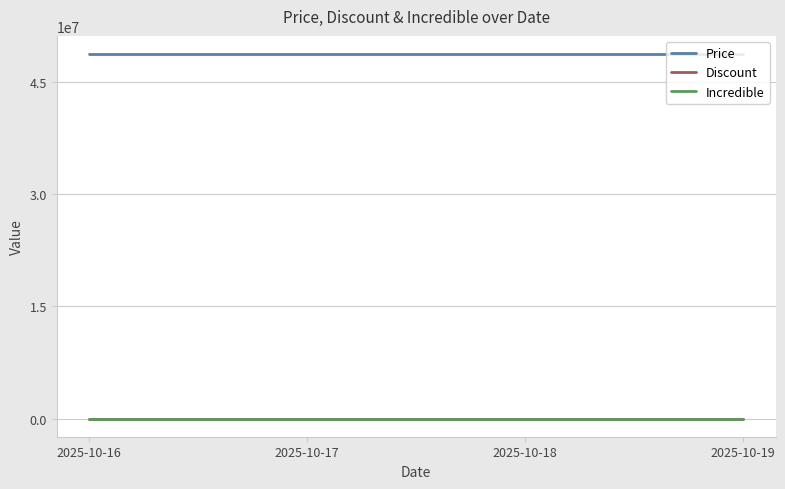

Is this an area chart (filled region under the line)?

No